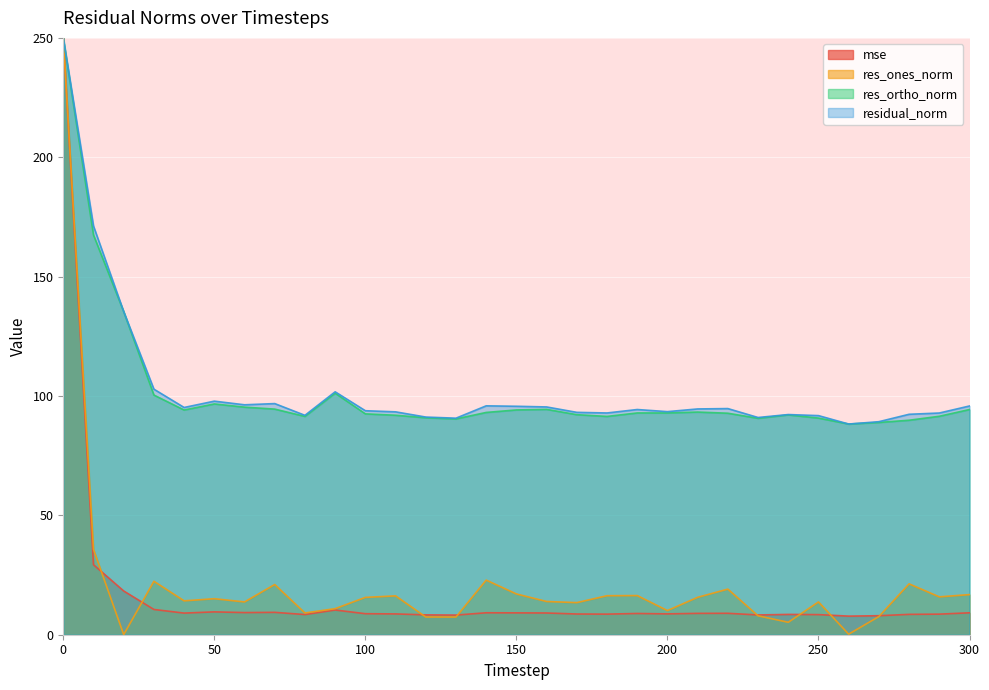

True or false: res_ones_norm has a value of 19.1 at 220.

True